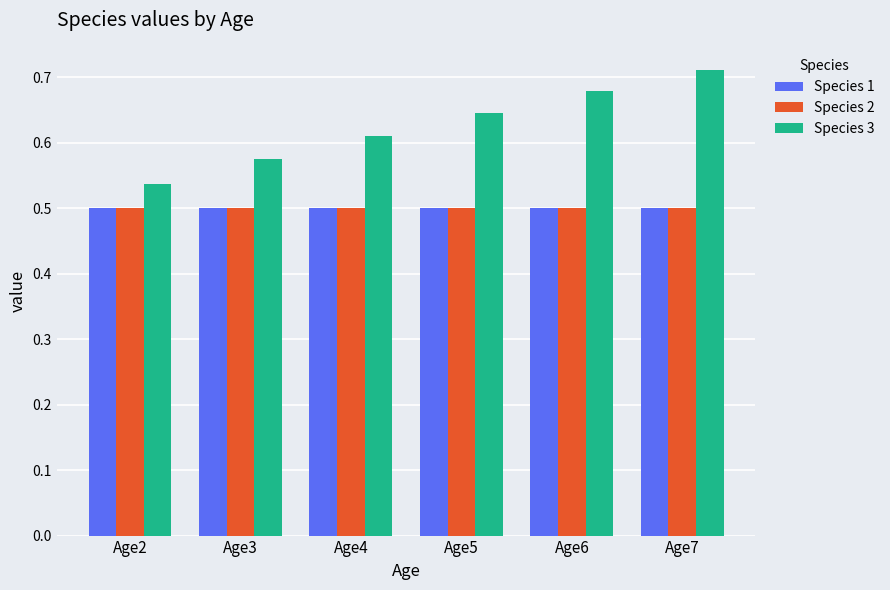

Rank the categories by Species 3 value from lowest to highest.

Age2, Age3, Age4, Age5, Age6, Age7